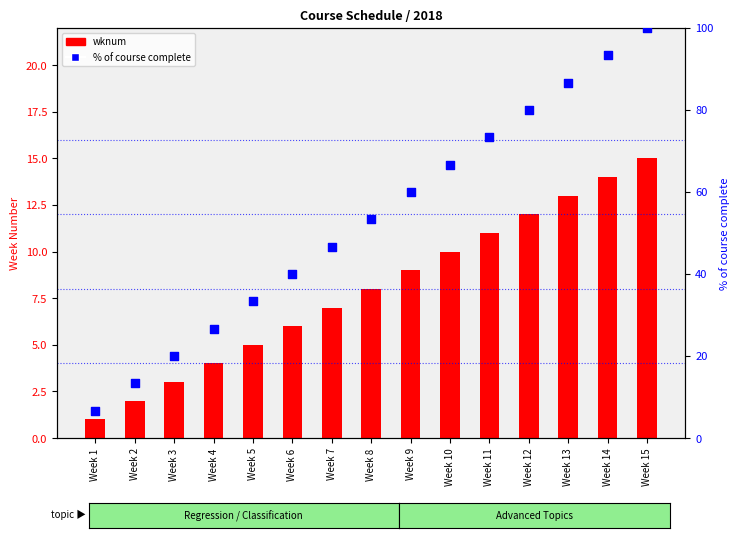

Which series has the largest total across all categories?

% of course complete